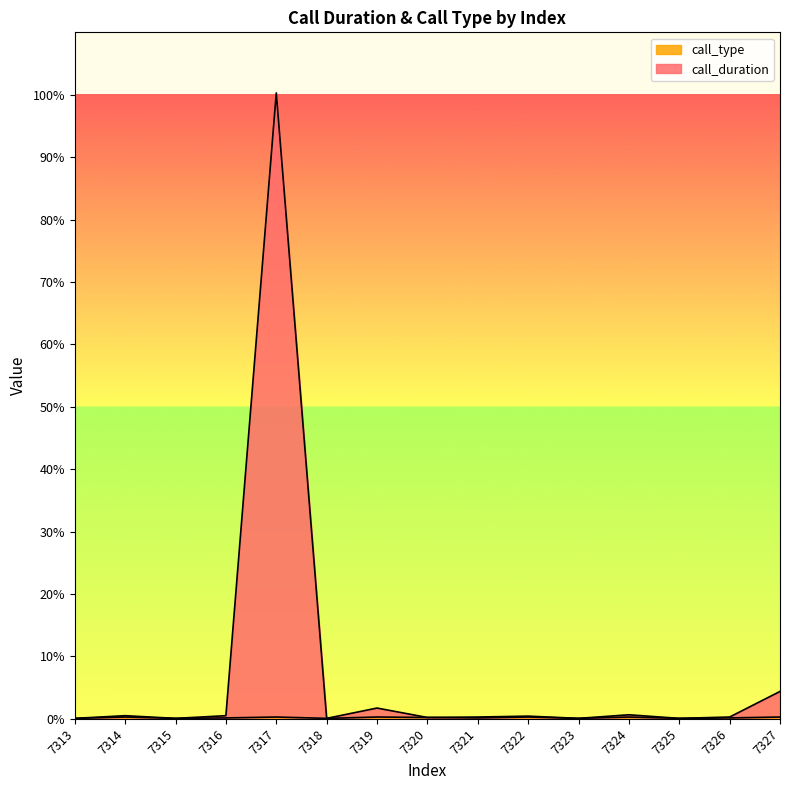

How many interior local peaks does the call_duration series have?

5